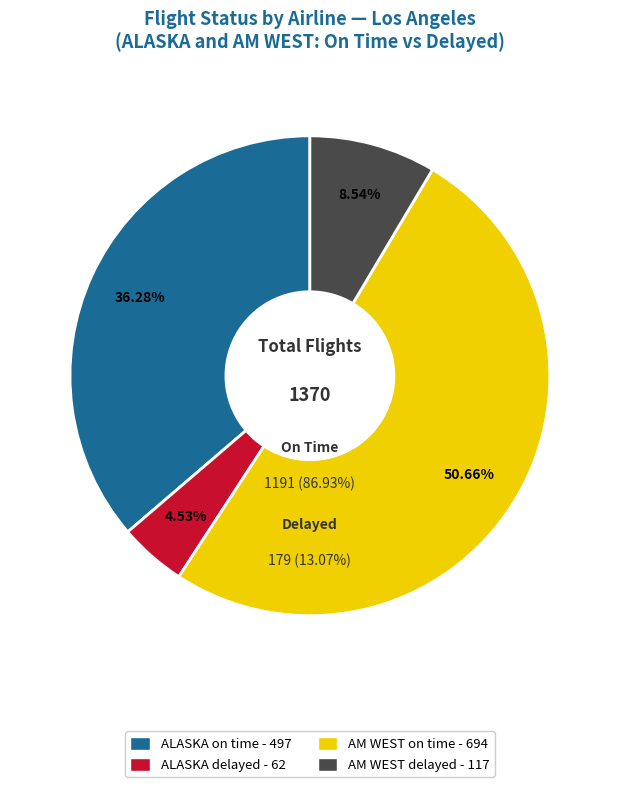

Is there a majority slice in this chart?

Yes